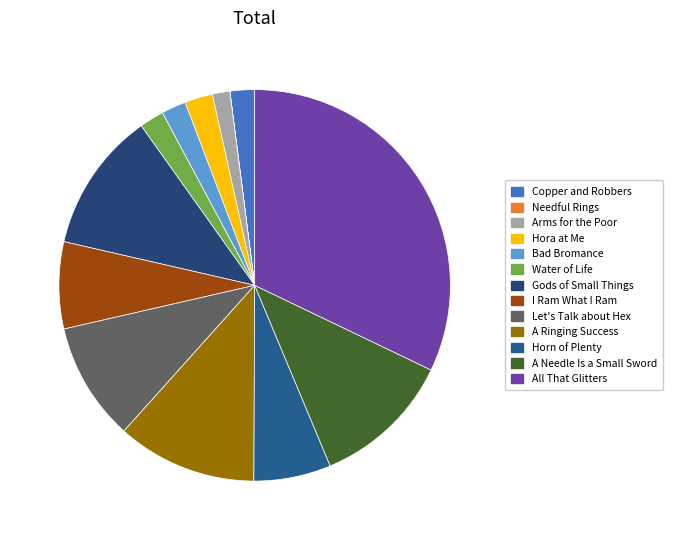

Rank the categories by value from highest to lowest.

All That Glitters, Gods of Small Things, A Ringing Success, A Needle Is a Small Sword, Let's Talk about Hex, I Ram What I Ram, Horn of Plenty, Hora at Me, Copper and Robbers, Bad Bromance, Water of Life, Arms for the Poor, Needful Rings